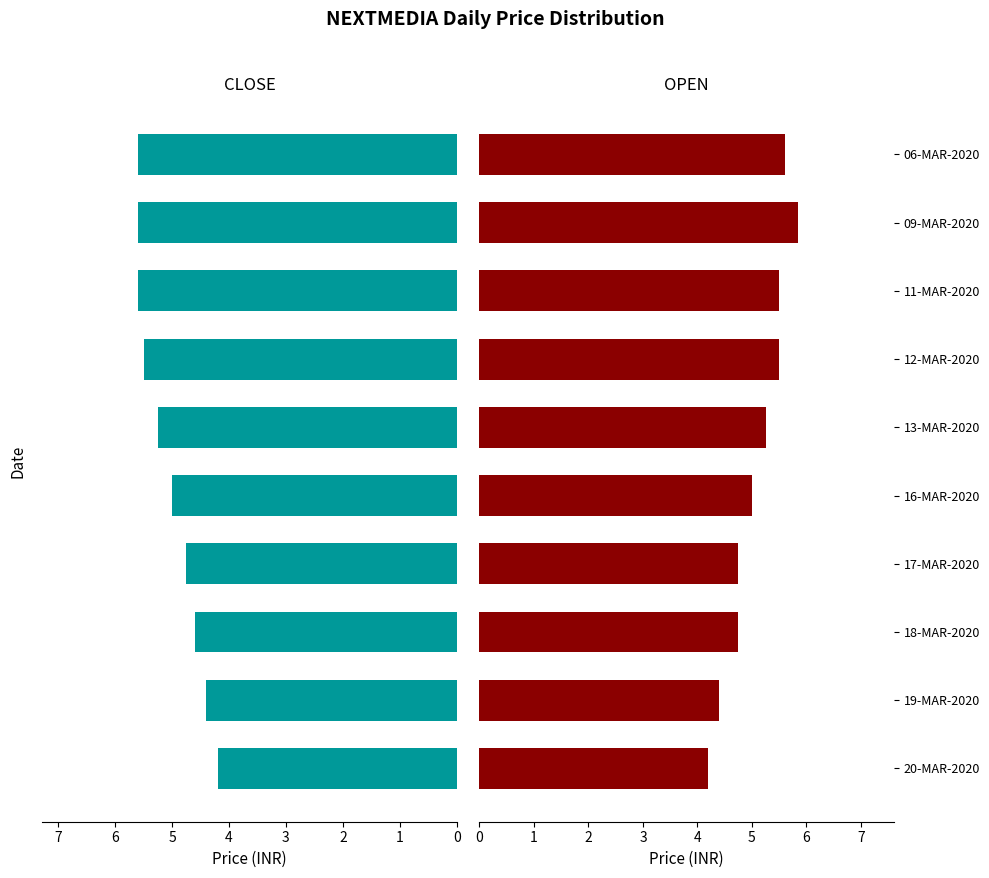

Reading right to left, what are all the values shown in this chart?

CLOSE: 5.6	5.6	5.6	5.5	5.2	5.0	4.8	4.6	4.4	4.2
OPEN: 5.6	5.8	5.5	5.5	5.2	5.0	4.8	4.8	4.4	4.2